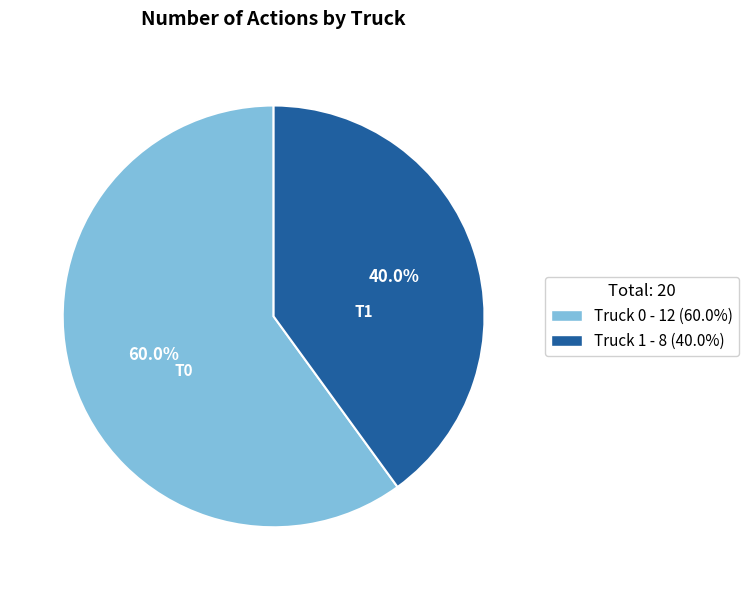

Approximately how many times larger is the value at Truck 1 compared to Truck 0?

0.7